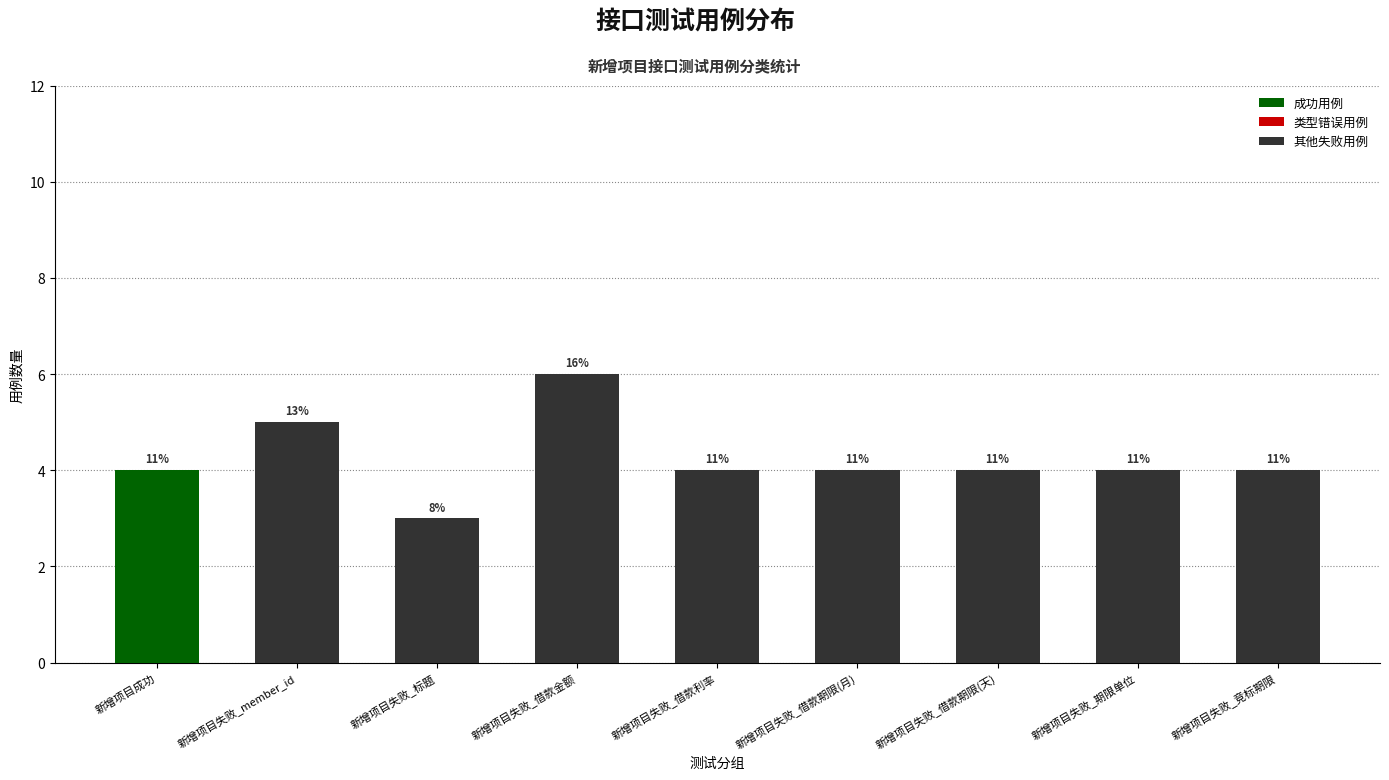

How many bars are there in total?

9